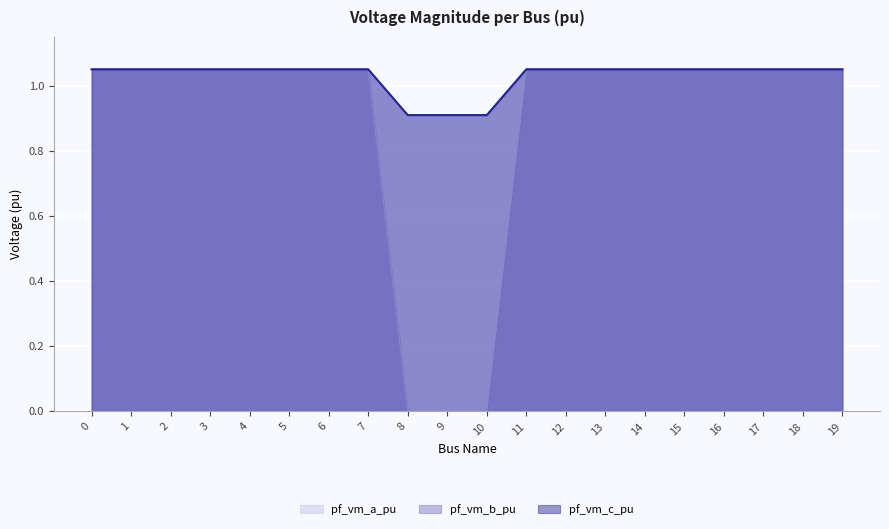

Which series has the largest range (max minus min)?

pf_vm_b_pu